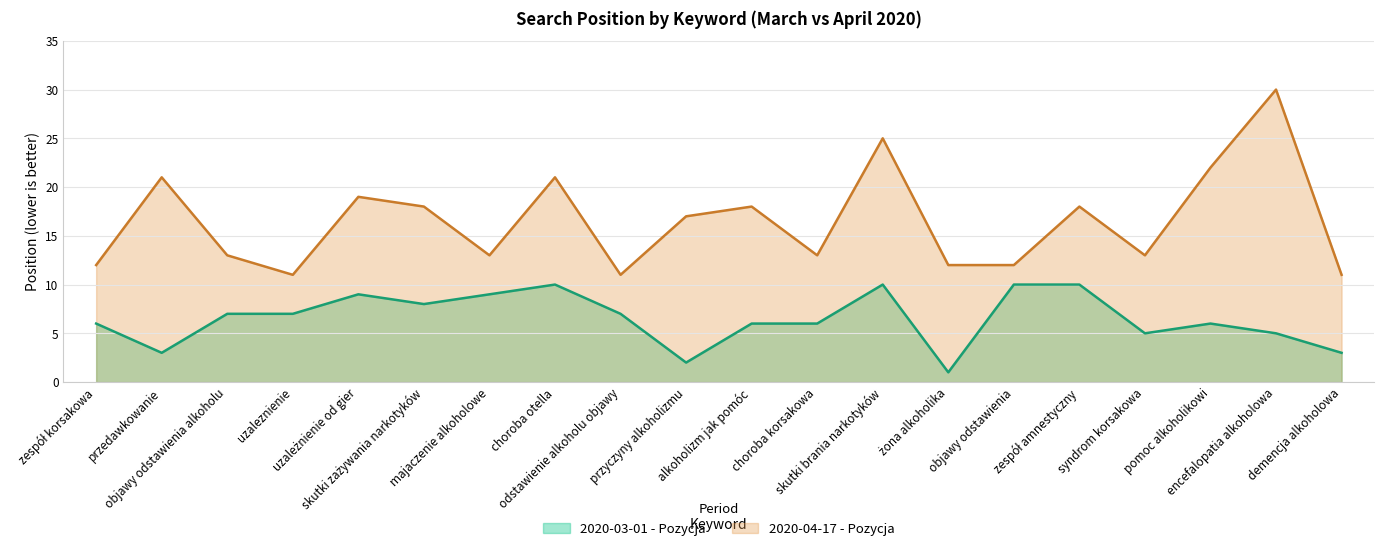

At pomoc alkoholikowi, list the series in order from smallest to largest.

2020-03-01 - Pozycja, 2020-04-17 - Pozycja